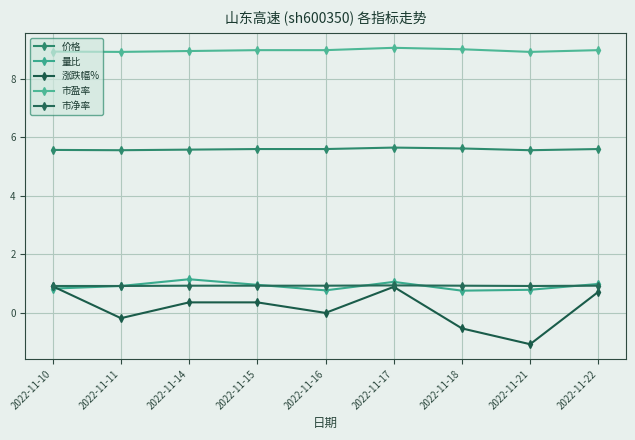

How many lines are shown in the chart?

5